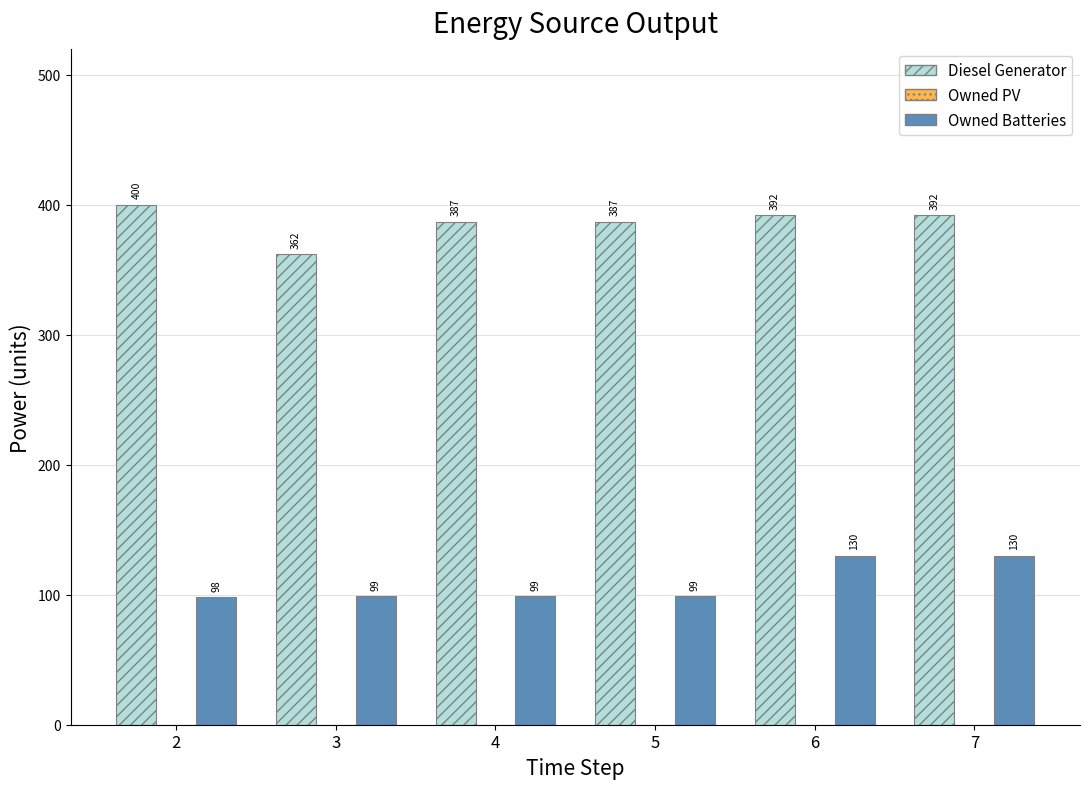

What is the sum of the Diesel Generator values at 2 and 4?

787